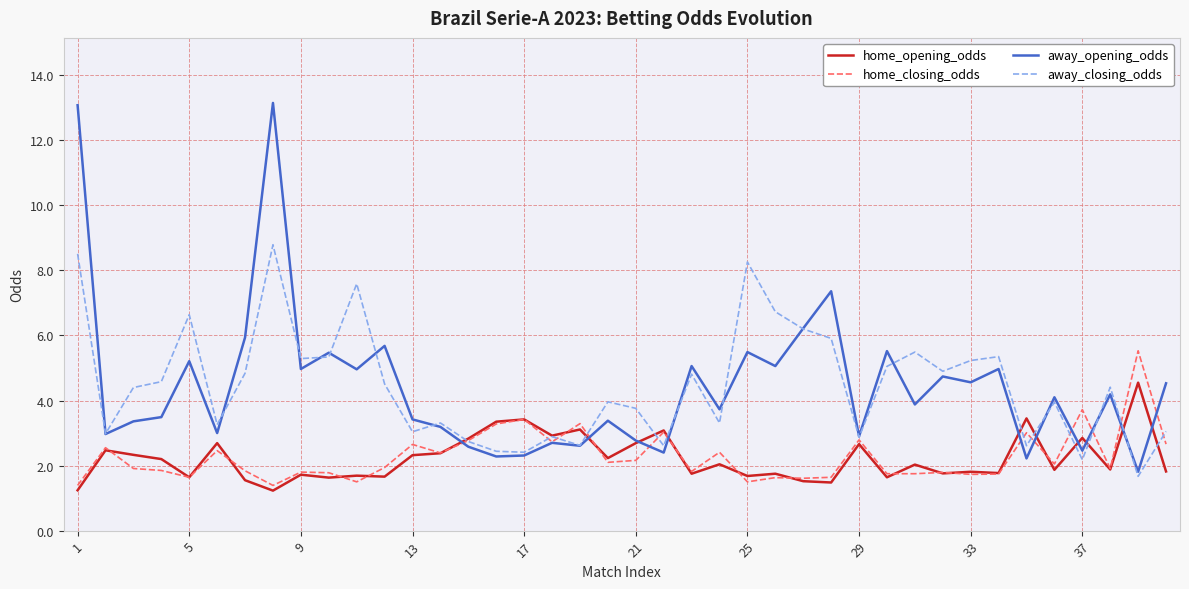

After their last crossing, which series has the higher values: away_closing_odds or away_opening_odds?

away_opening_odds